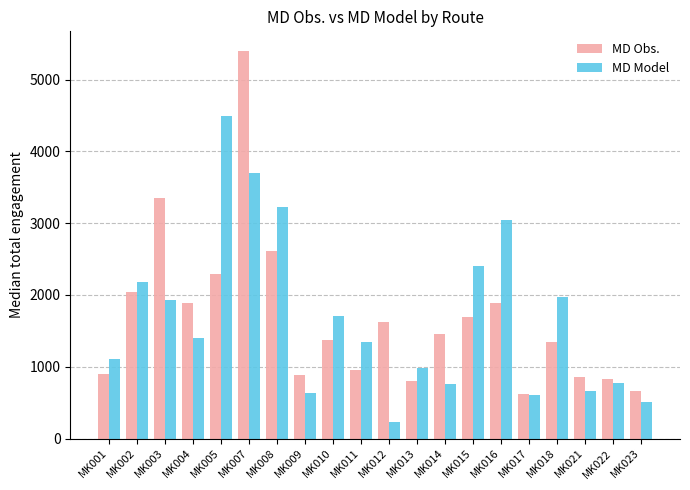

What is the highest value of the MD Model series?

4486.7